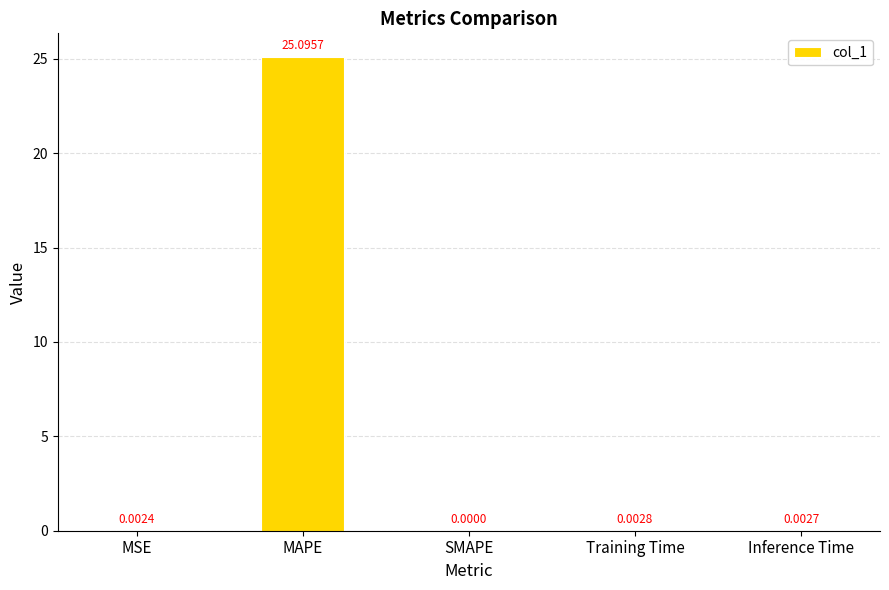

What is the sum of all values?

25.1